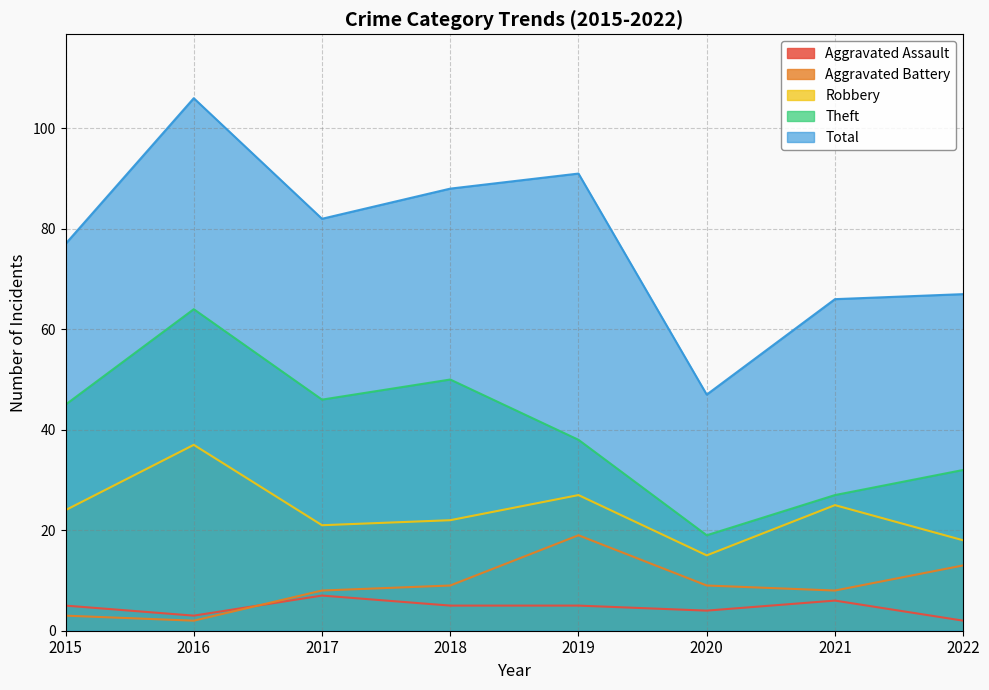

What value does the Robbery series have at 2015?

24